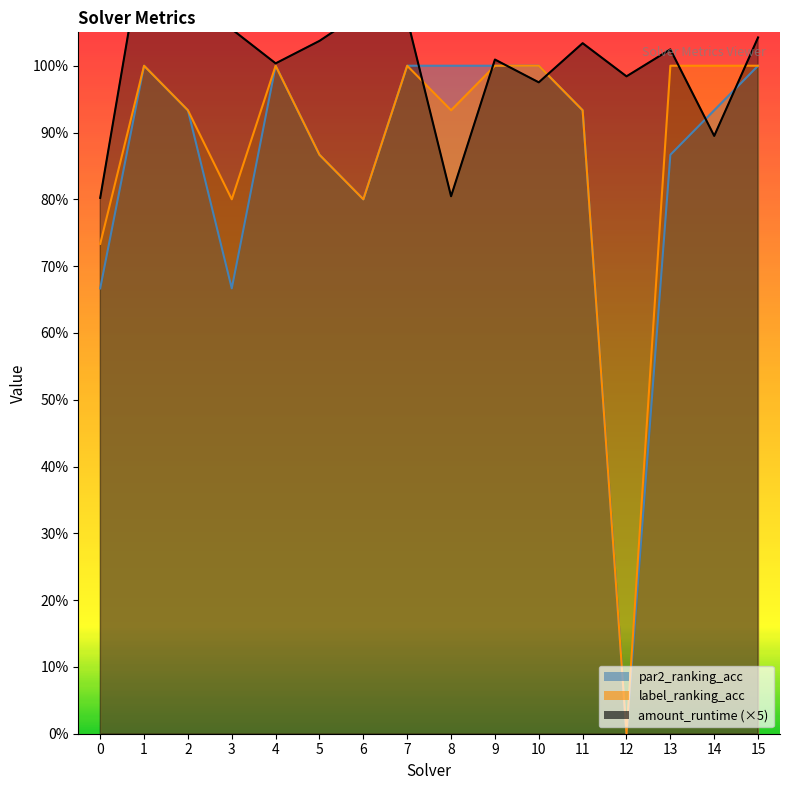

Reading left to right, what are all the values shown in this chart?

amount_runtime: 0=0.8	1=1.2	2=1.1	3=1.1	4=1.0	5=1.0	6=1.1	7=1.1	8=0.8	9=1.0	10=1.0	11=1.0	12=1.0	13=1.0	14=0.9	15=1.0
par2_ranking_acc: 0=0.7	1=1.0	2=0.9	3=0.7	4=1.0	5=0.9	6=0.8	7=1.0	8=1.0	9=1.0	10=1.0	11=0.9	12=0.0	13=0.9	14=0.9	15=1.0
label_ranking_acc: 0=0.7	1=1.0	2=0.9	3=0.8	4=1.0	5=0.9	6=0.8	7=1.0	8=0.9	9=1.0	10=1.0	11=0.9	12=0.0	13=1.0	14=1.0	15=1.0